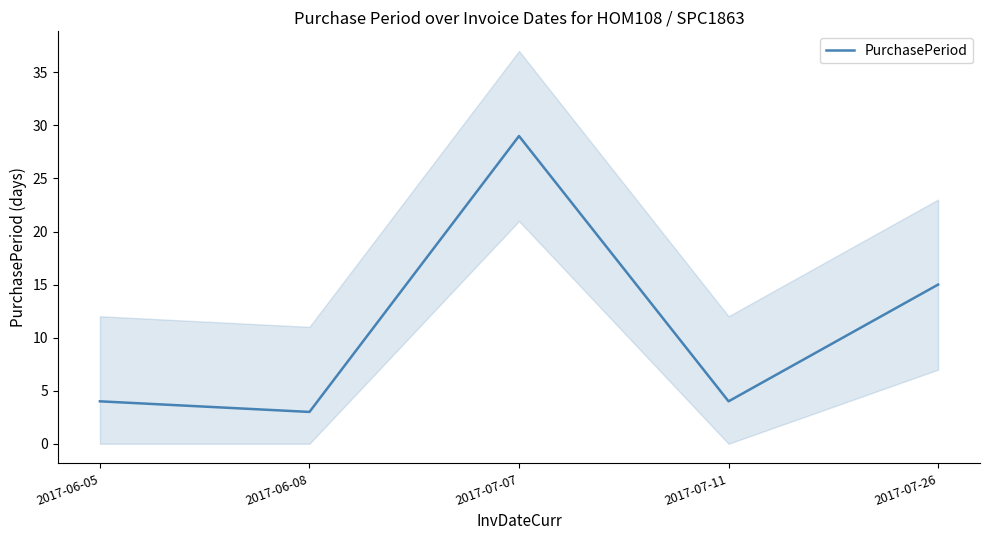

Reading left to right, what are all the values shown in this chart?

2017-06-05=4	2017-06-08=3	2017-07-07=29	2017-07-11=4	2017-07-26=15